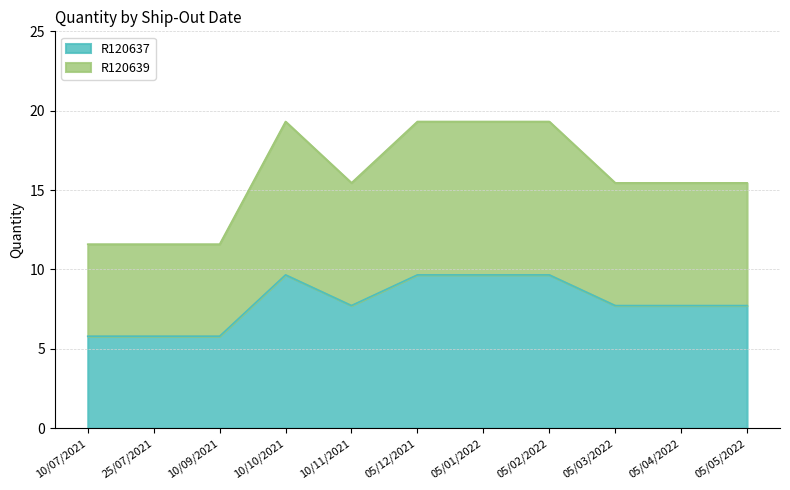

Which series has the largest total across all categories?

R120639